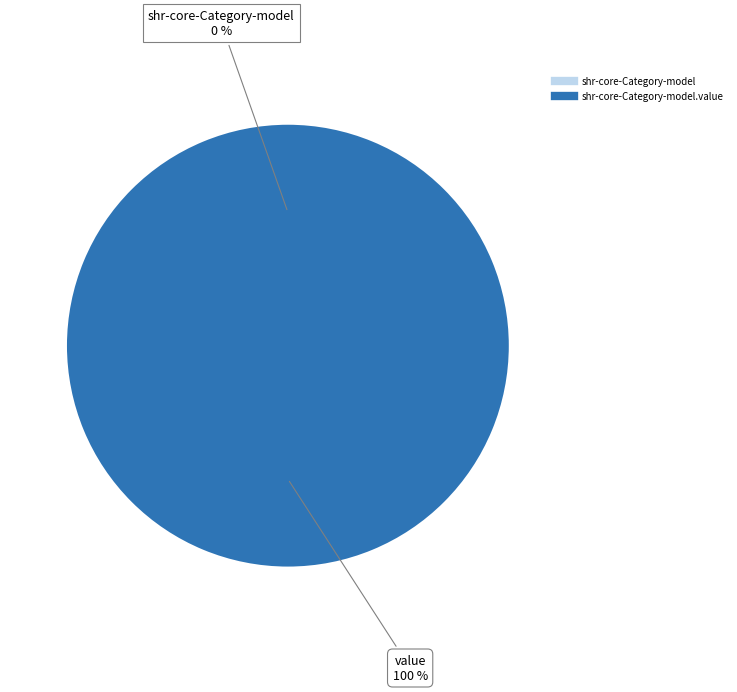

Which slice is the smallest?

shr-core-Category-model